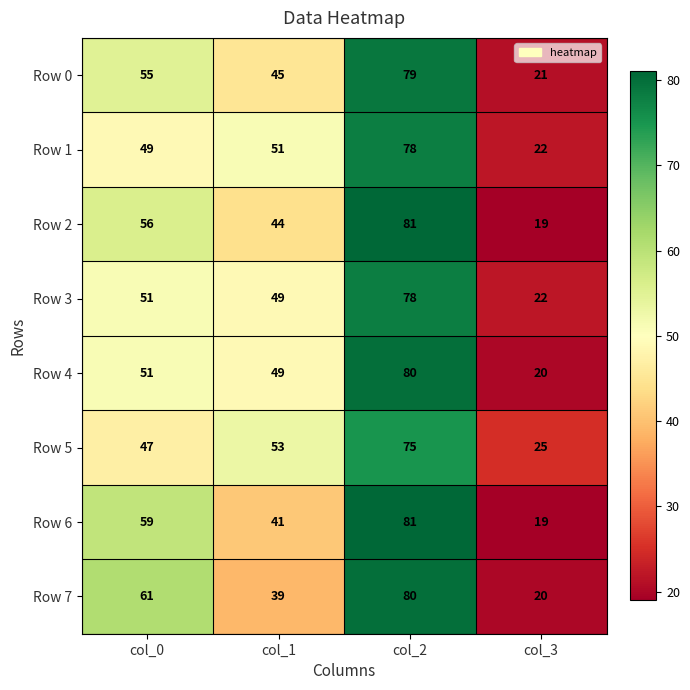

What is the minimum value shown in the chart?

19